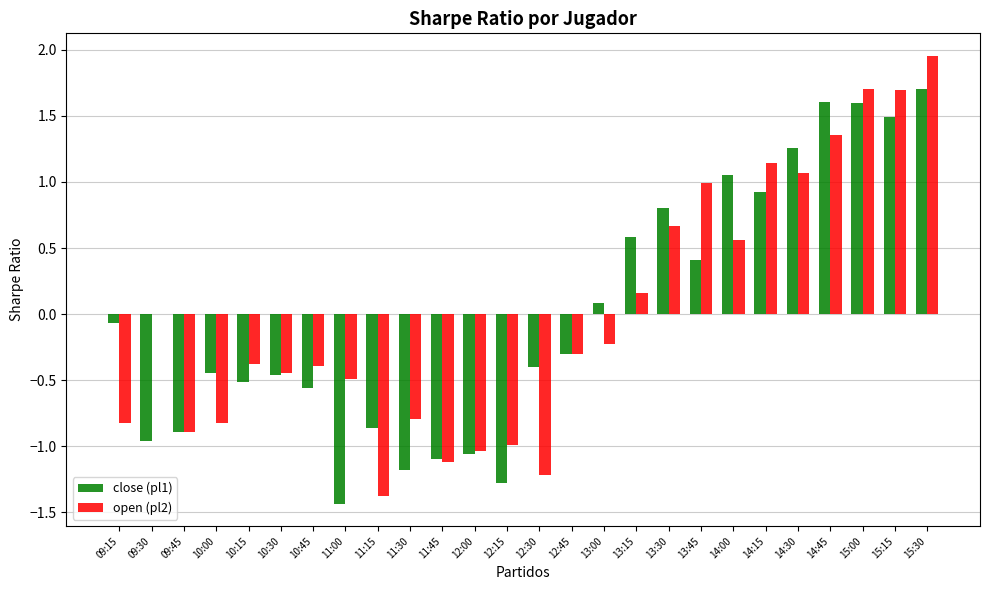

Which series changed the most between 10:30 and 14:45?

close (pl1)